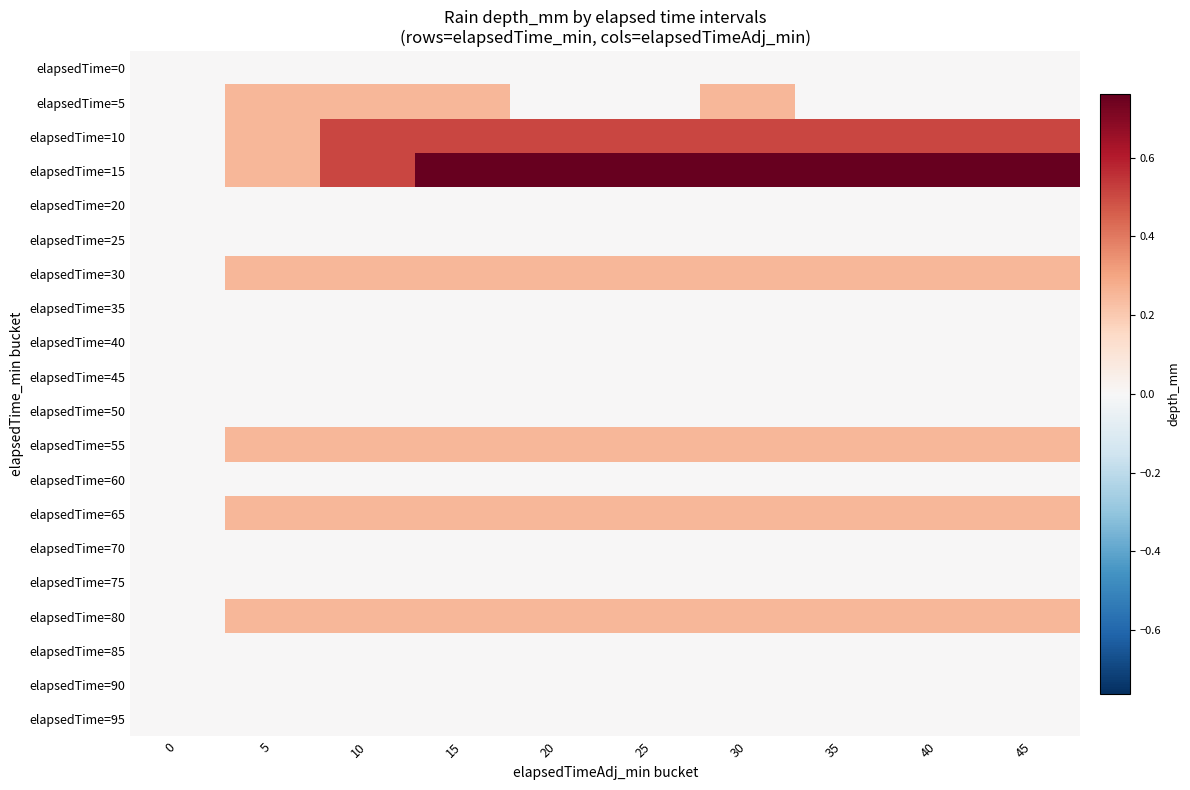

What is the difference between the highest and lowest values at 40?

0.8